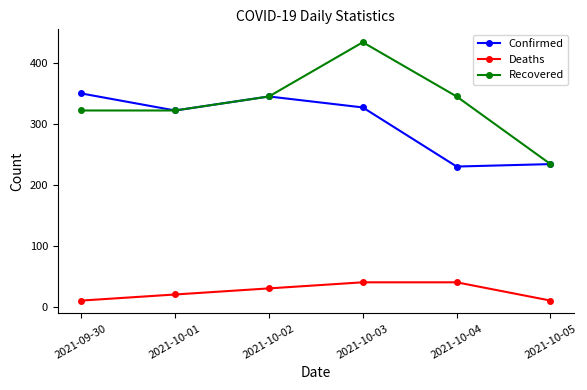

In Confirmed, how many points are higher than both neighbors (excluding endpoints)?

1